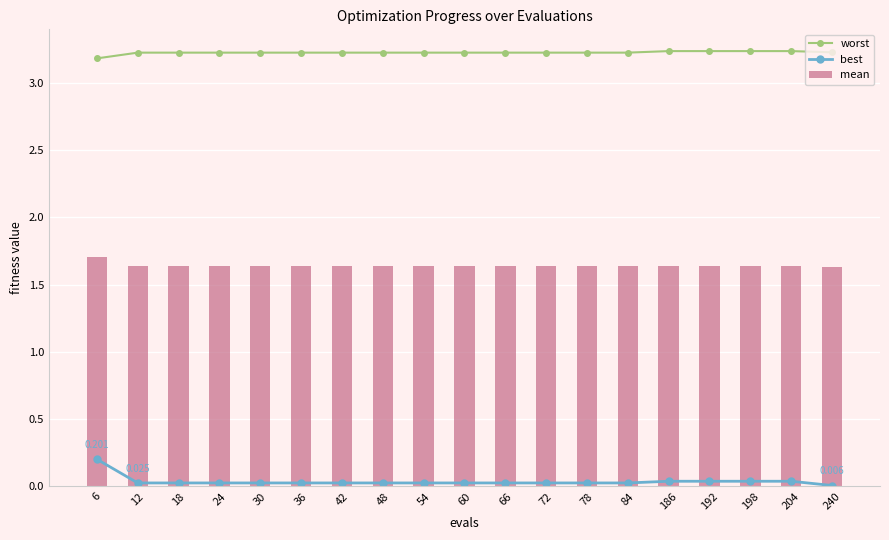

What is the difference between the highest and lowest values at 24?

3.2